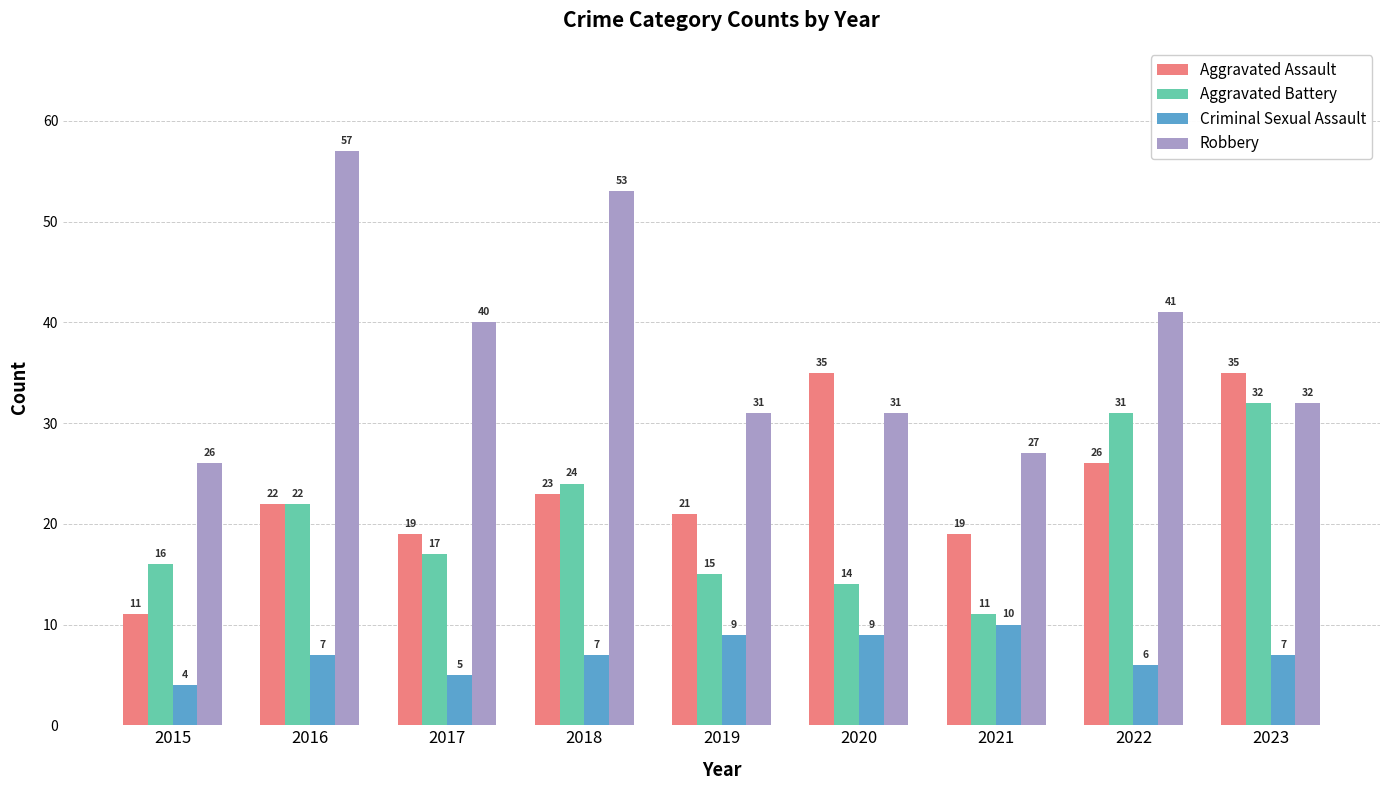

Which category has the lowest value across all series?

2015